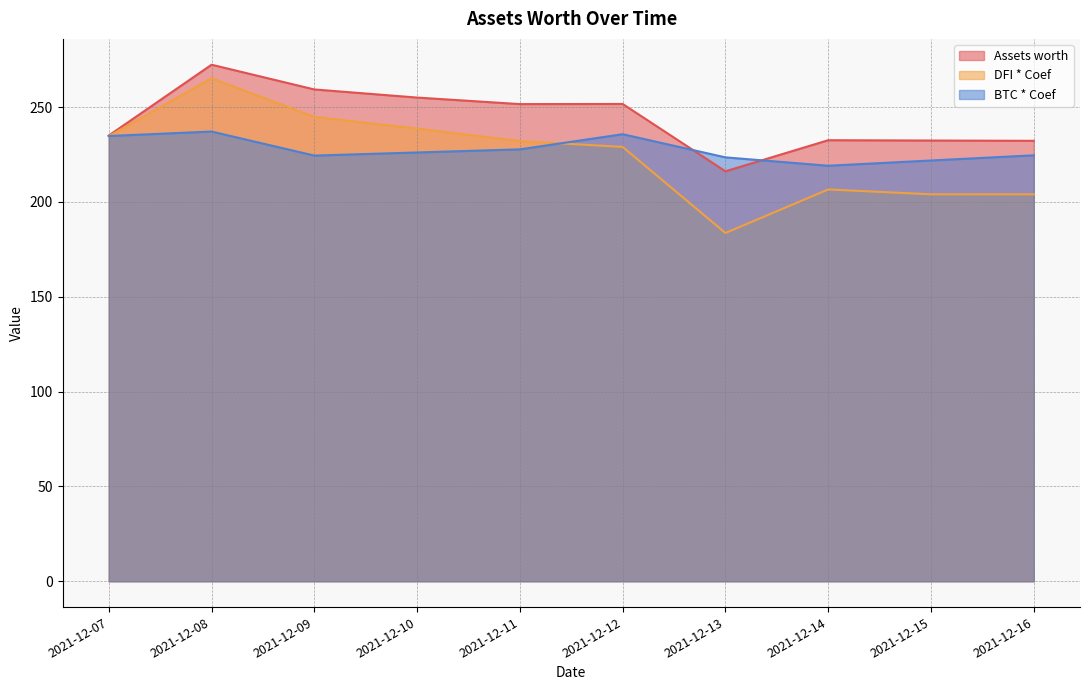

How many values in the Assets worth series are below 251?

5